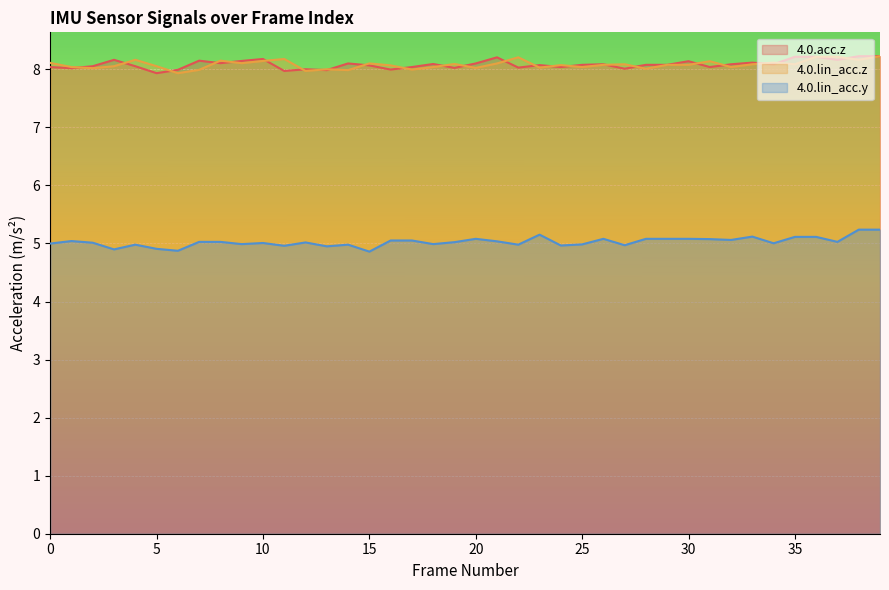

What is the value of the 4.0.lin_acc.y point at the 13th from the left?

5.0